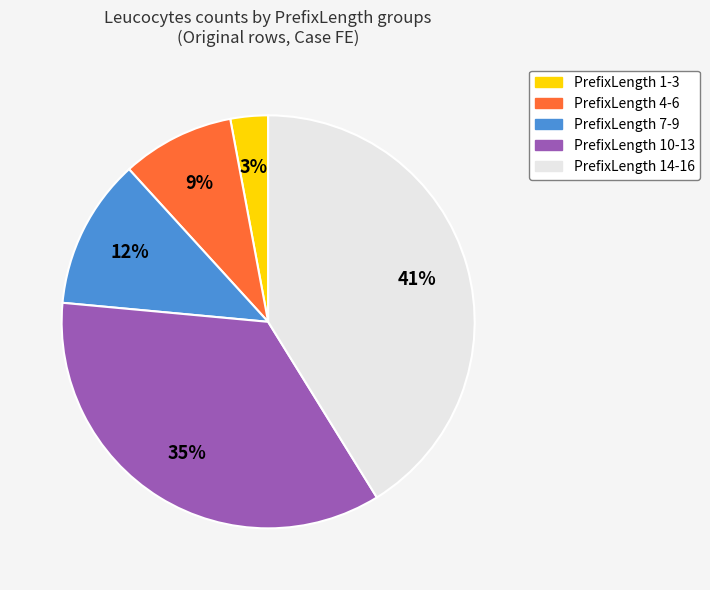

The PrefixLength 14-16 slice represents 41% of the pie. True or false?

True